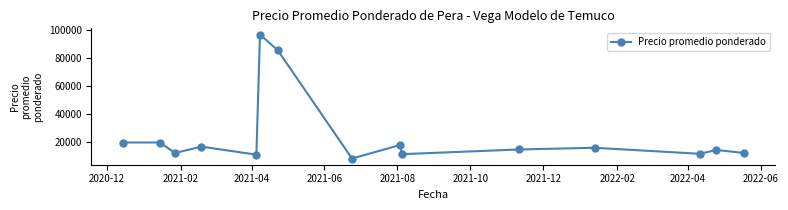

Does the chart have visible grid lines?

No